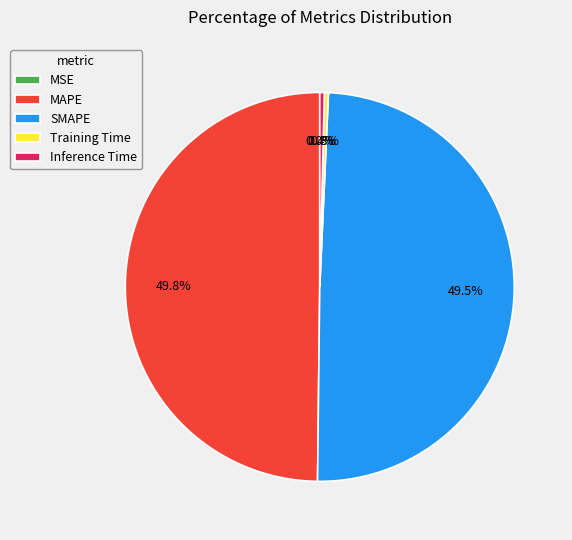

True or false: MAPE accounts for 50% of the total.

True